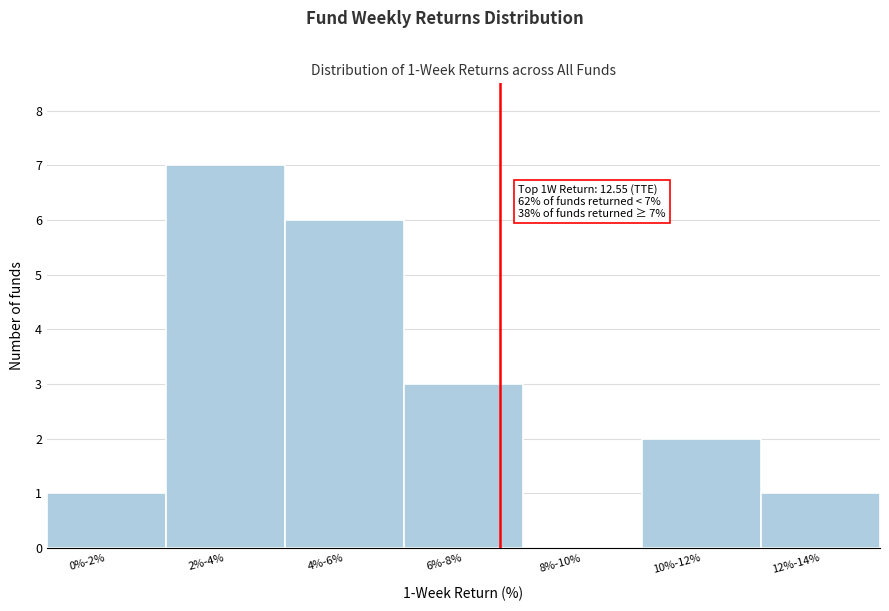

Reading left to right, transcribe all the data shown in this chart.

0%-2%=1	2%-4%=7	4%-6%=6	6%-8%=3	8%-10%=0	10%-12%=2	12%-14%=1